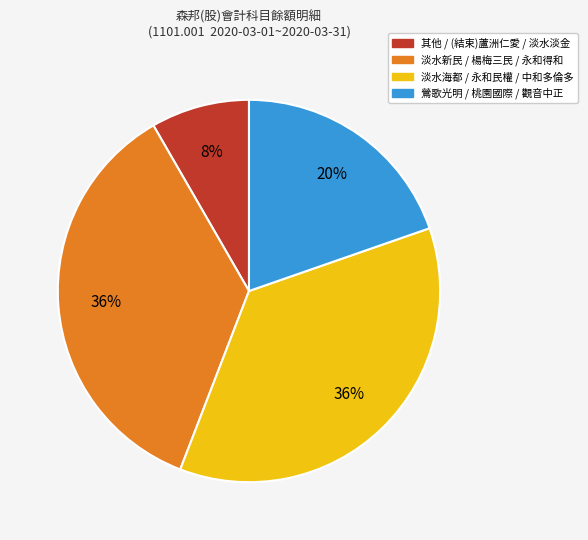

Is there a majority slice in this chart?

No